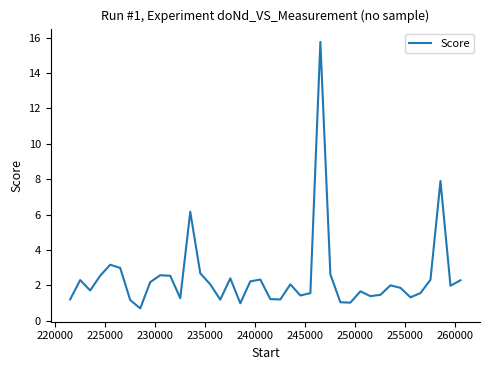

What is the average value?

2.5